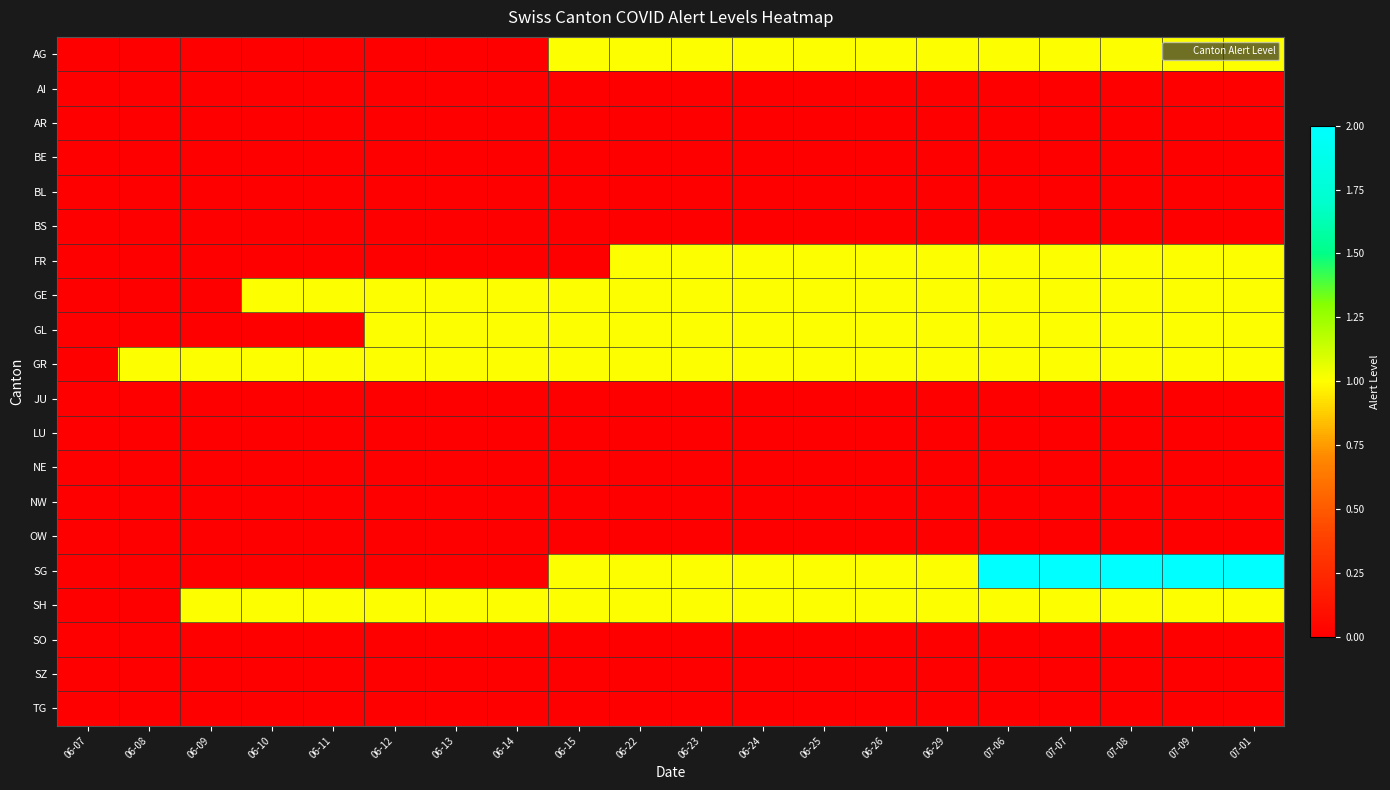

At which category is the sum across all series the highest?

07-06